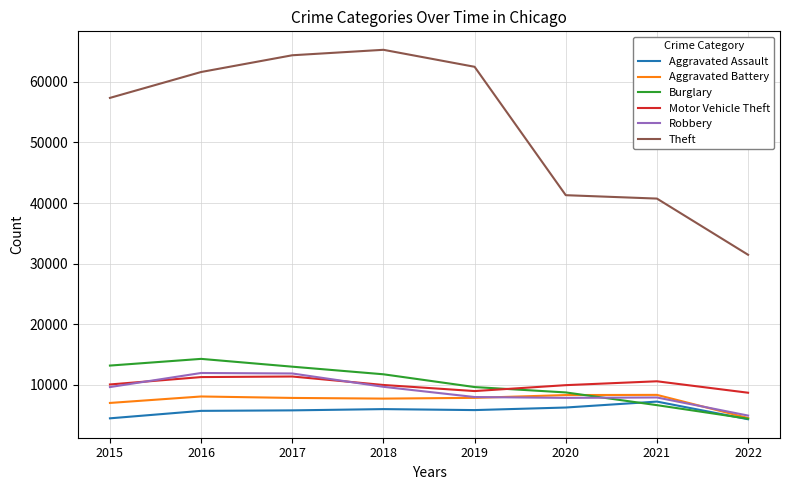

True or false: Aggravated Assault and Theft intersect in this chart.

False